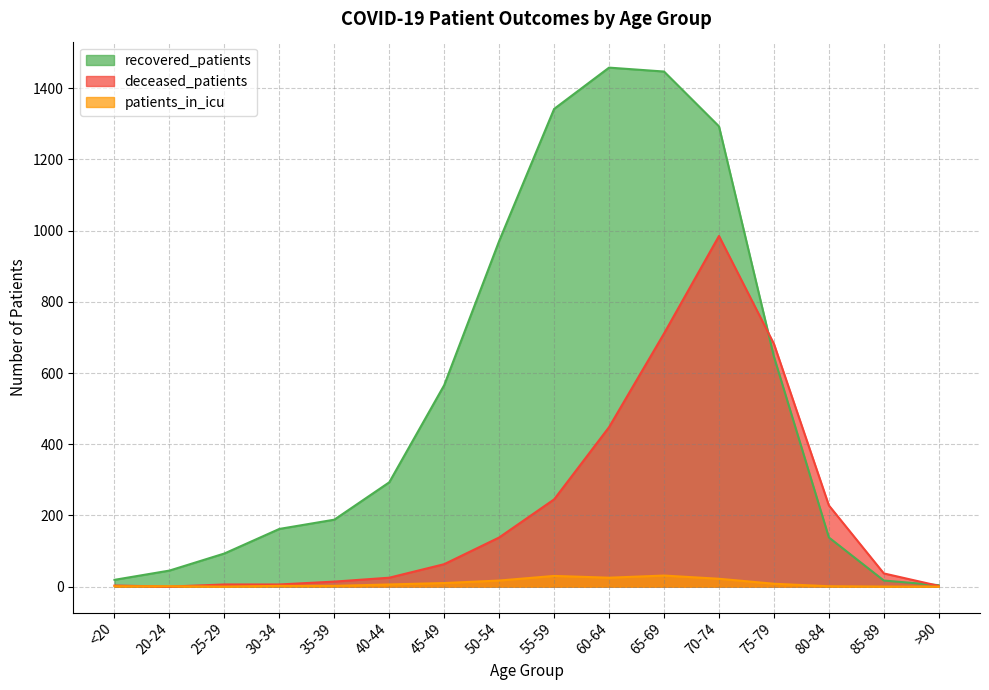

The value of recovered_patients at 70-74 is 735. True or false?

False